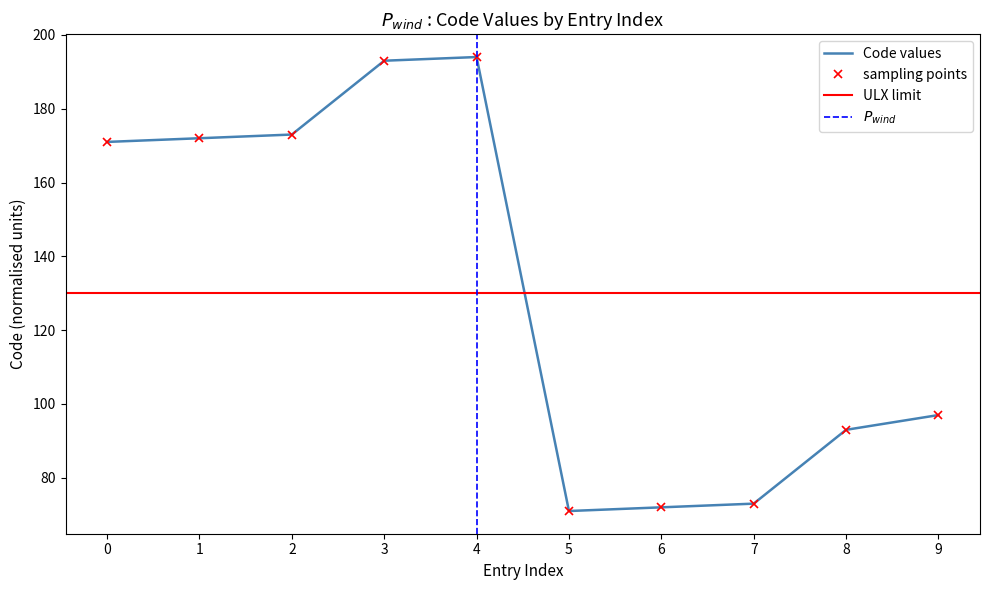

True or false: the data shows 96 at 1.

False